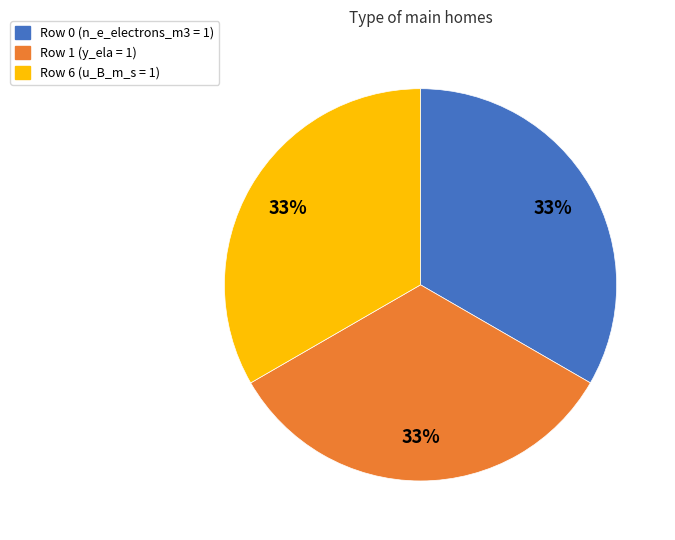

To the nearest percent, what is the difference between the largest and smallest slice percentages?

0%